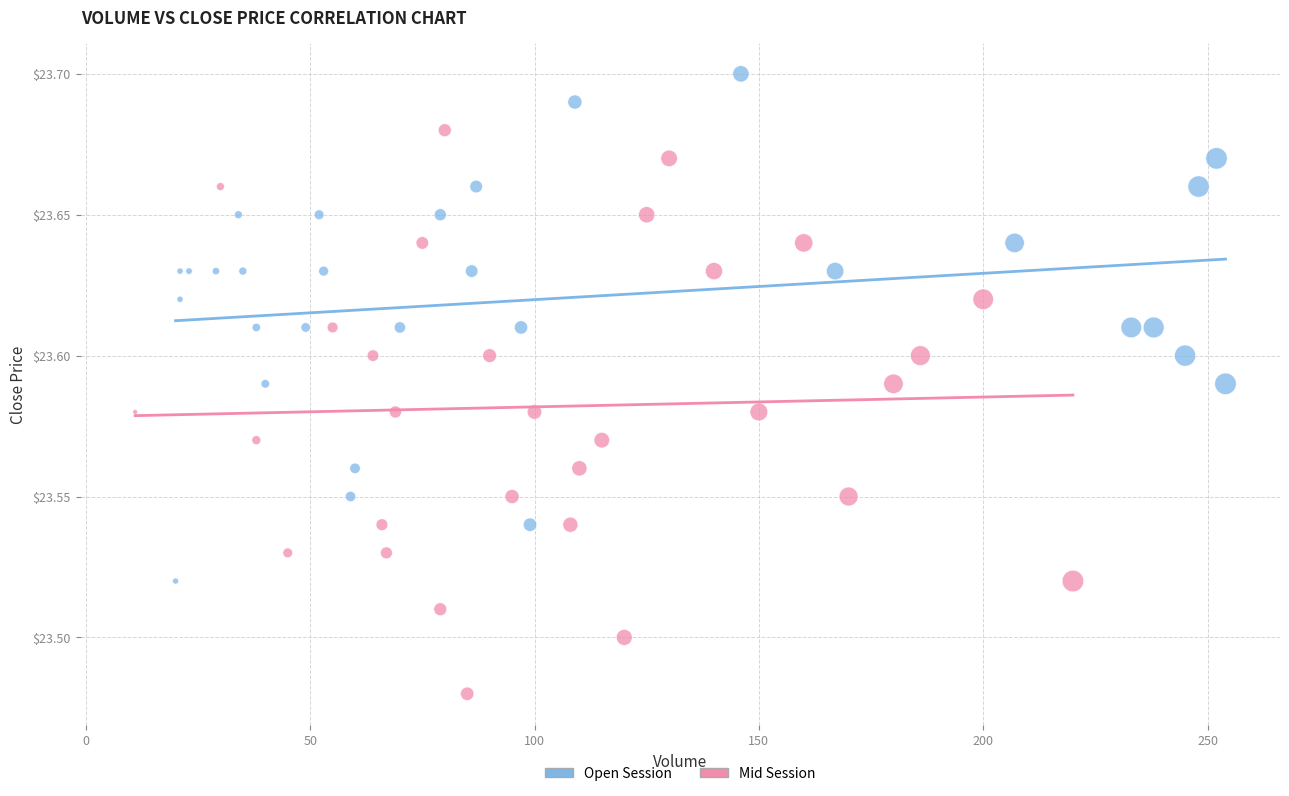

What are all the series names shown in the legend?

Open Session, Mid Session